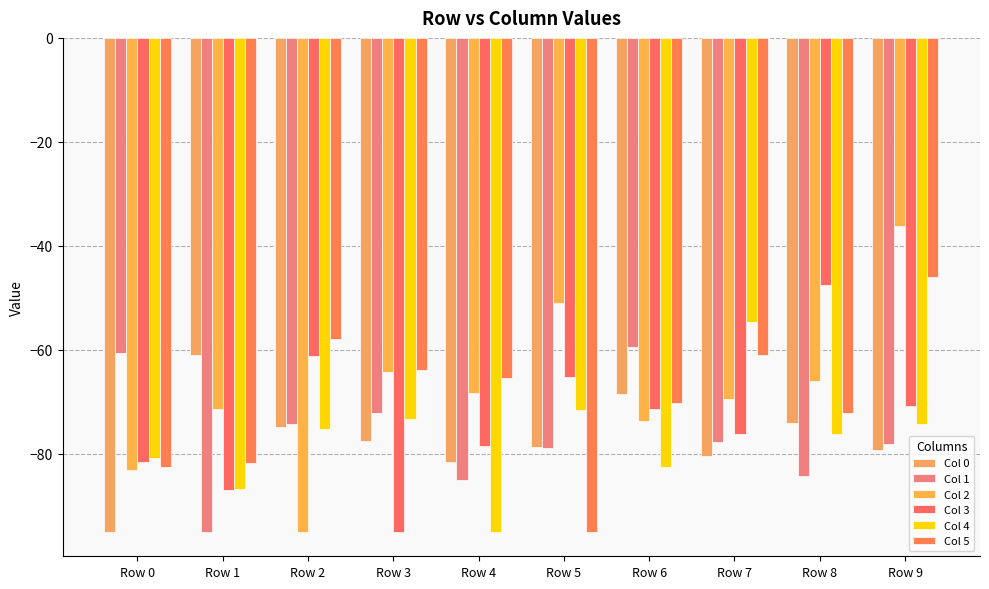

What is the minimum value for Col 4?

-95.0